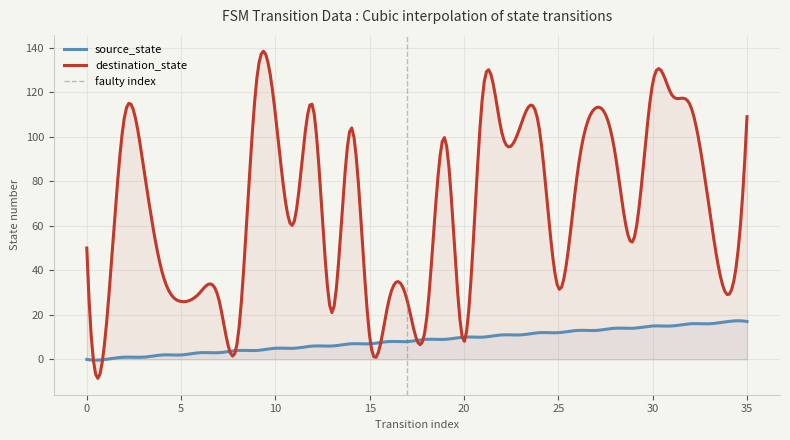

Between 11 and 14, which series saw the biggest shift?

destination_state